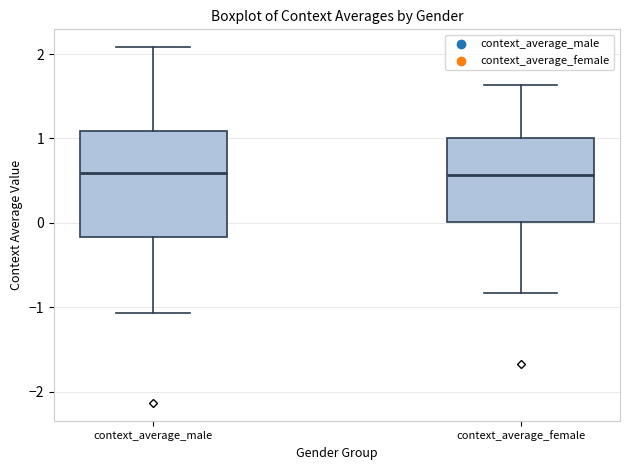

Where is the upper edge of the box for context_average_female on the y-axis? The values are not printed on the chart, so give them approximately, as read against the axis.

1.0